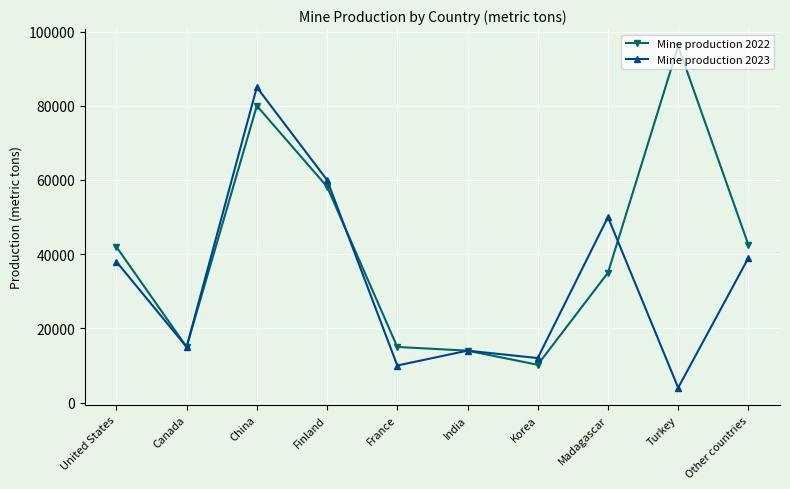

At Turkey, list the series in order from smallest to largest.

Mine production 2023, Mine production 2022